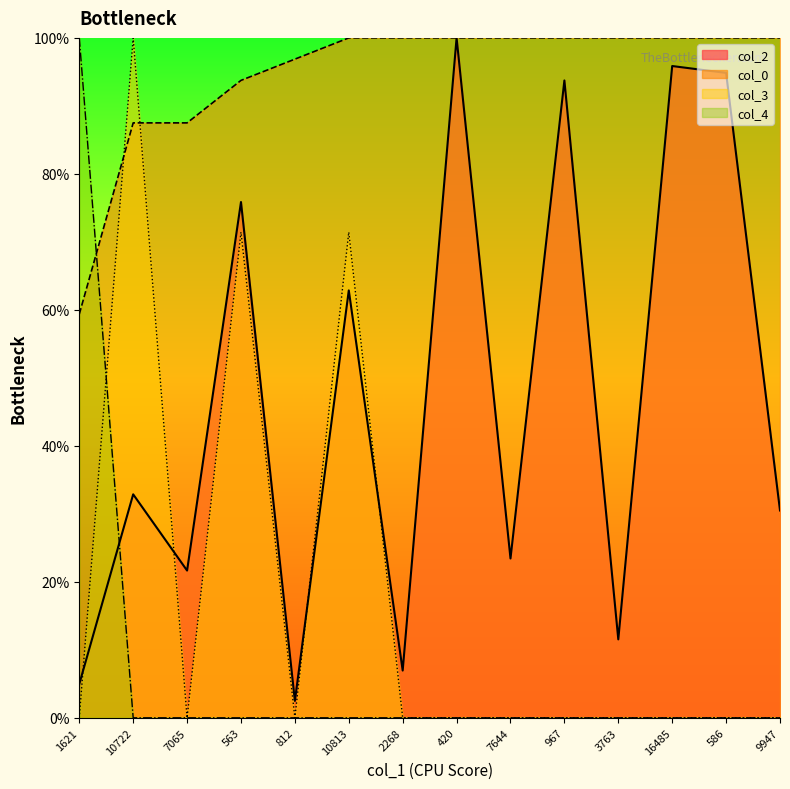

At 7065, list the series in order from smallest to largest.

col_3, col_4, col_2, col_0